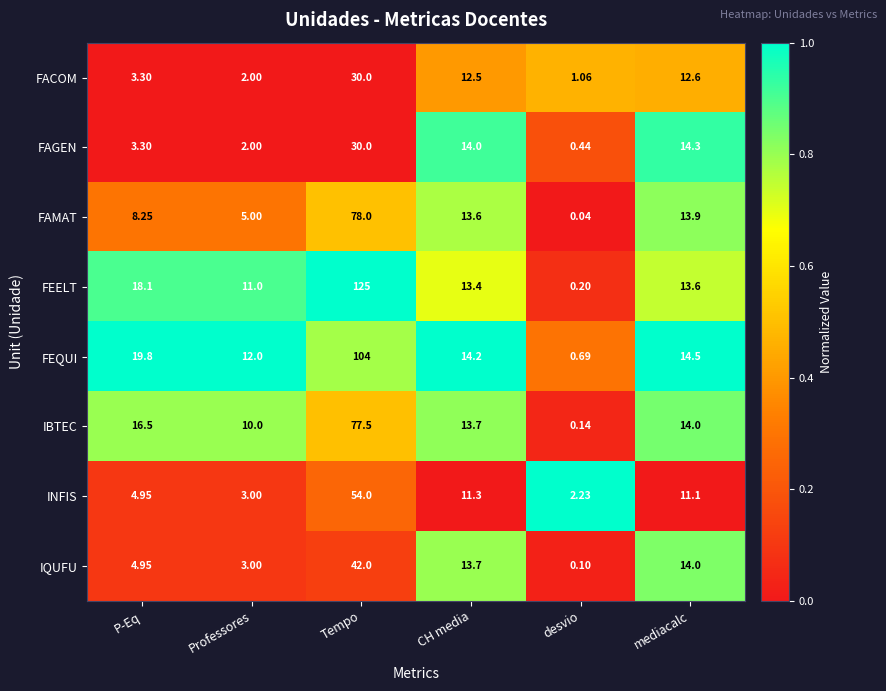

How many distinct data groups are displayed?

8